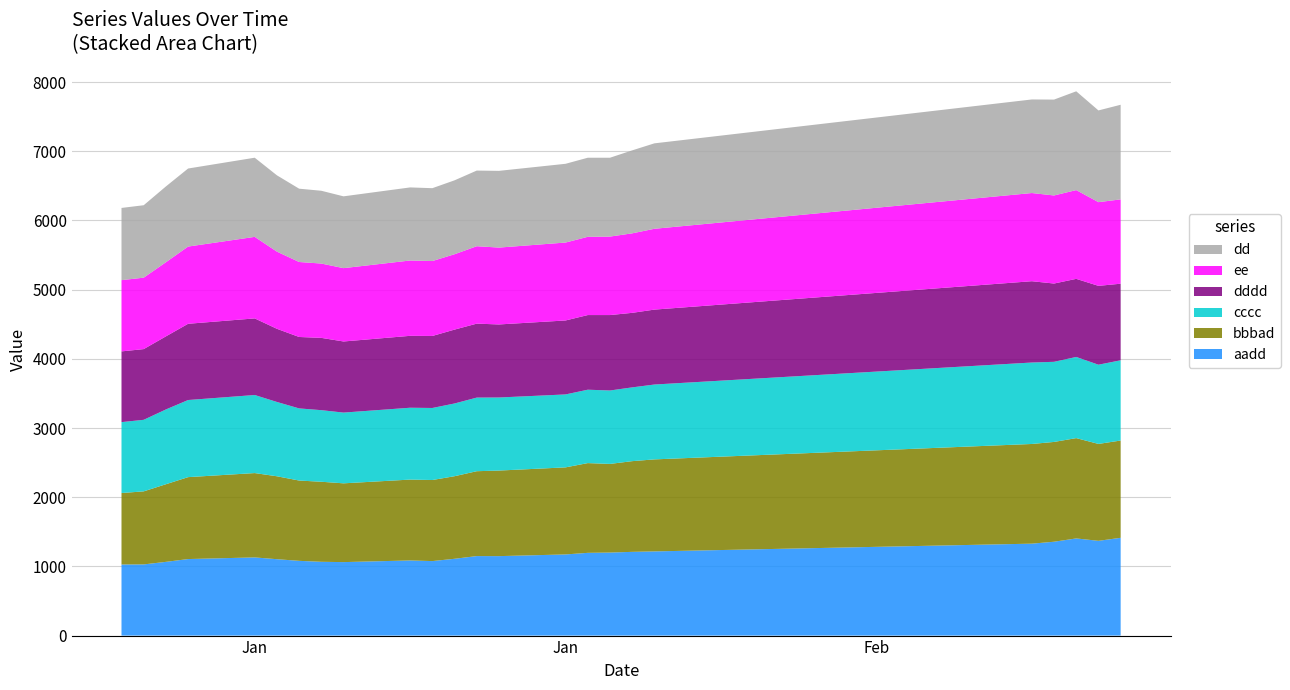

Reading left to right, extract all data points from this chart.

aadd: 1027.7	1028.9	1065.7	1106.2	1130.1	1104.2	1080.4	1066.6	1062.2	1085.9	1076.9	1110.2	1149.2	1148.6	1173.0	1196.0	1200.1	1210.3	1216.8	1328.8	1356.6	1404.4	1369.7	1413.3
bbbad: 1033.0	1055.9	1122.1	1184.1	1219.1	1198.7	1160.7	1157.0	1138.7	1169.0	1171.8	1193.6	1226.8	1236.7	1258.6	1297.2	1281.3	1311.1	1330.1	1440.9	1442.5	1450.0	1400.8	1406.1
cccc: 1025.0	1034.1	1081.0	1114.7	1128.3	1074.1	1042.7	1034.8	1022.4	1038.6	1041.2	1051.3	1064.1	1056.2	1054.3	1060.8	1061.4	1066.4	1082.0	1177.3	1158.1	1173.2	1144.9	1159.9
dddd: 1022.2	1022.2	1056.3	1102.1	1107.3	1057.5	1032.4	1045.1	1027.9	1039.3	1041.0	1067.9	1069.0	1055.9	1069.1	1079.0	1090.4	1077.4	1083.1	1175.3	1131.5	1128.9	1139.8	1107.1
ee: 1029.8	1032.6	1071.7	1116.2	1178.5	1115.6	1083.9	1074.3	1060.2	1088.9	1083.0	1089.3	1119.1	1111.1	1126.5	1131.0	1134.4	1149.2	1168.2	1274.7	1273.2	1283.0	1209.9	1218.9
dd: 1043.8	1047.0	1095.5	1128.0	1144.2	1102.8	1059.7	1052.1	1037.8	1056.2	1053.1	1068.4	1093.5	1109.0	1138.1	1143.1	1139.6	1199.3	1234.9	1352.6	1385.7	1428.0	1325.9	1367.6